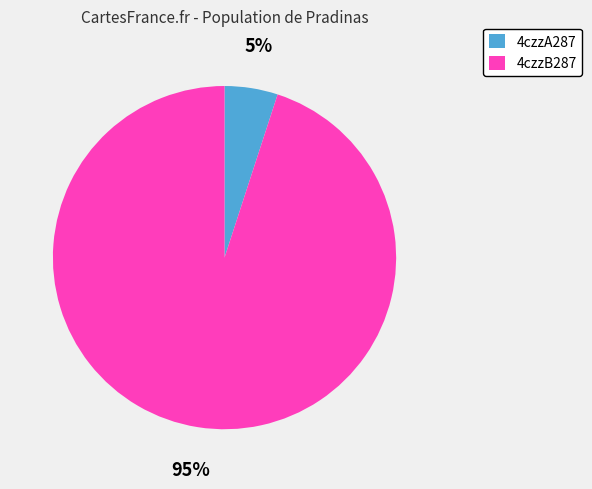

What percentage is the 4czzB287 slice, to the nearest percent?

95%